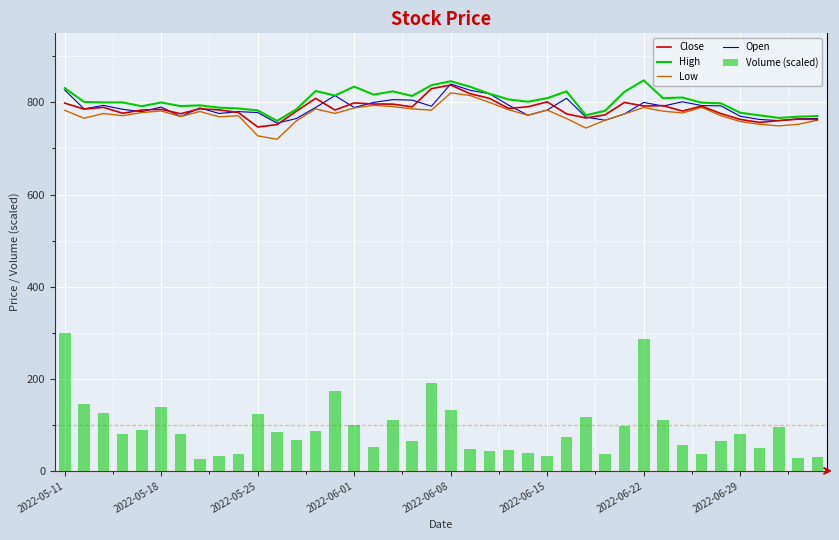

How many categories are shown in the chart?

40